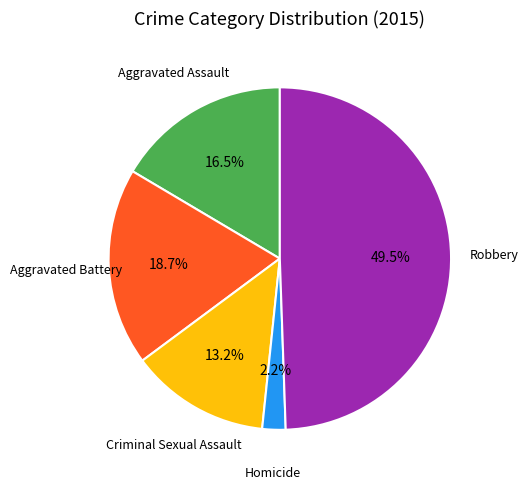

How many segments does this pie chart have?

5